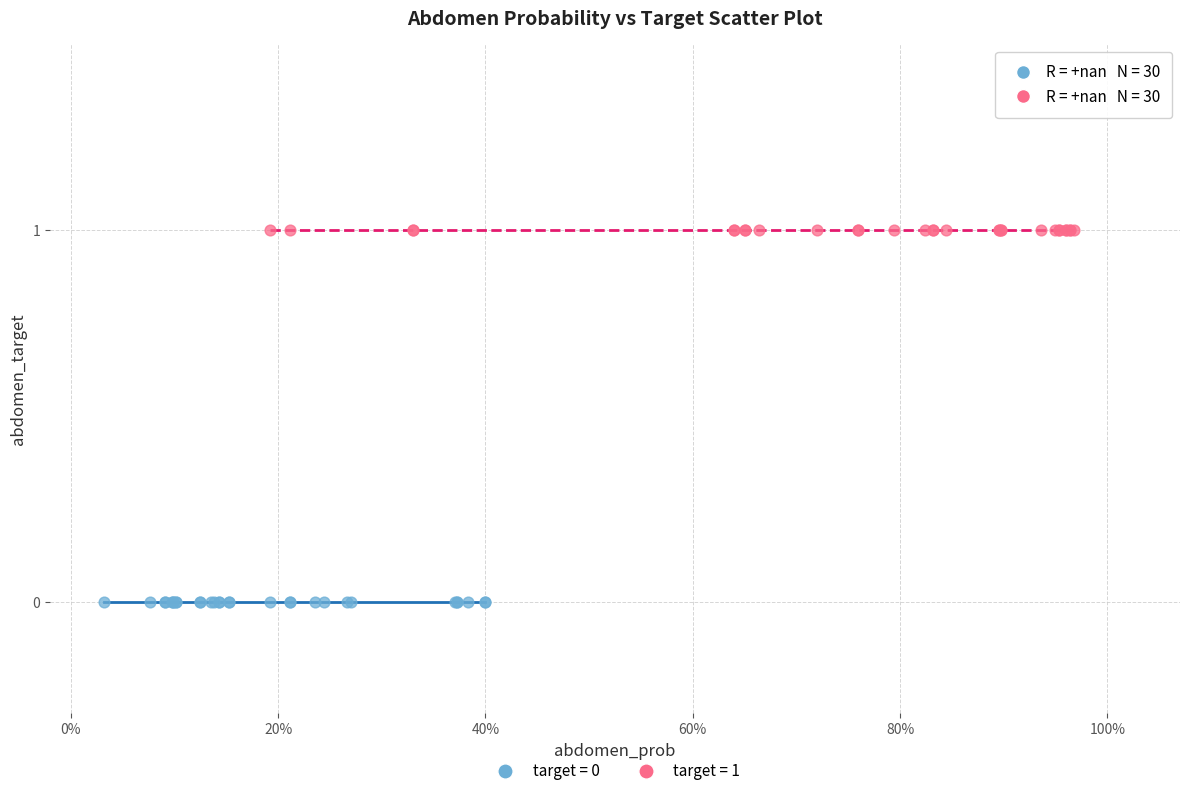

Which series reaches the minimum Y coordinate?

target = 0